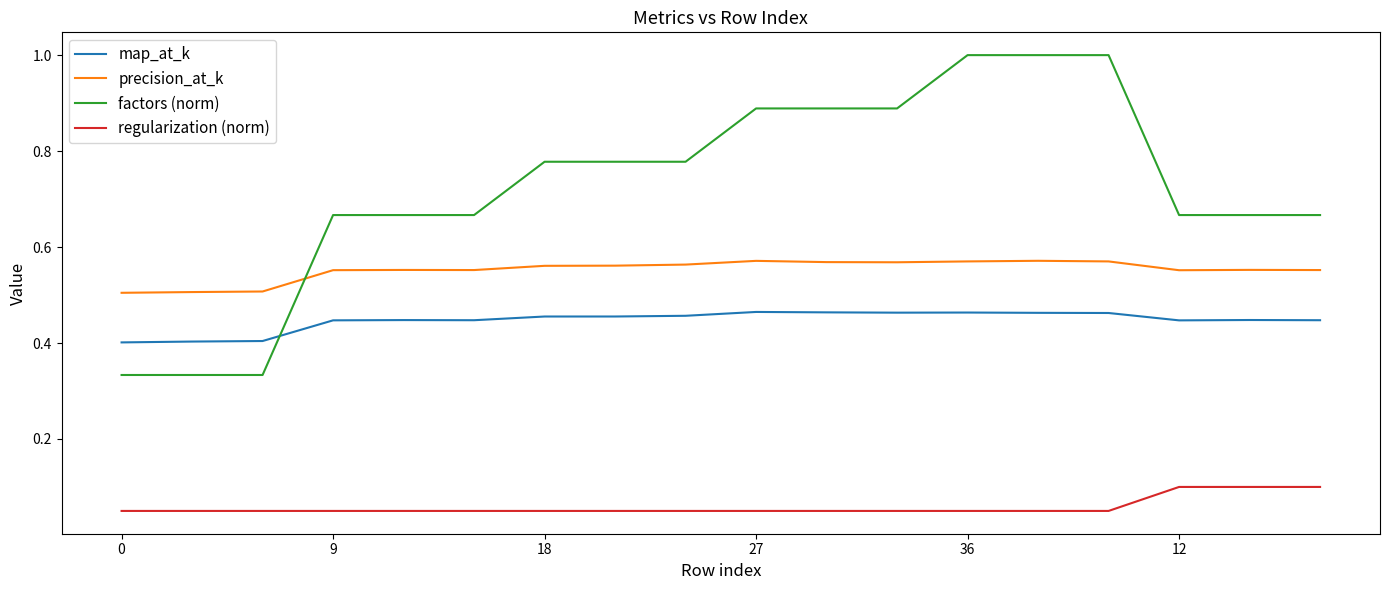

Which series has the widest spread of values?

factors (norm)